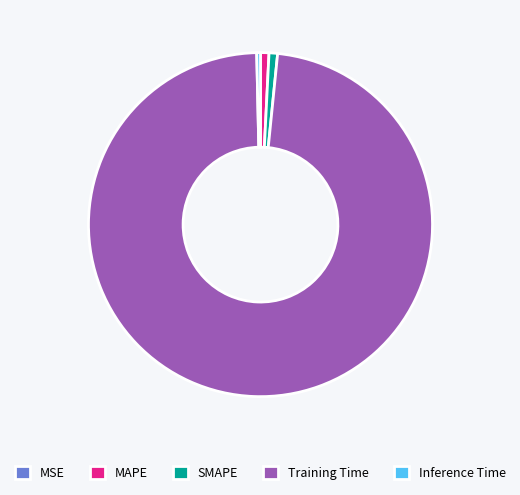

Does Training Time account for over 50% of the chart?

Yes